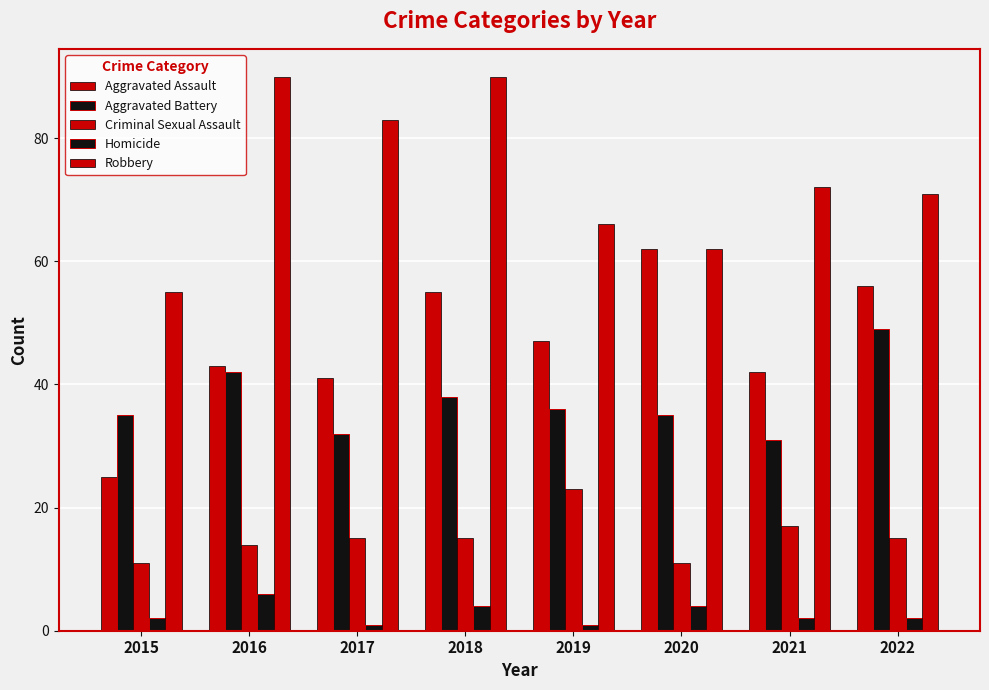

How many groups of bars are there?

8